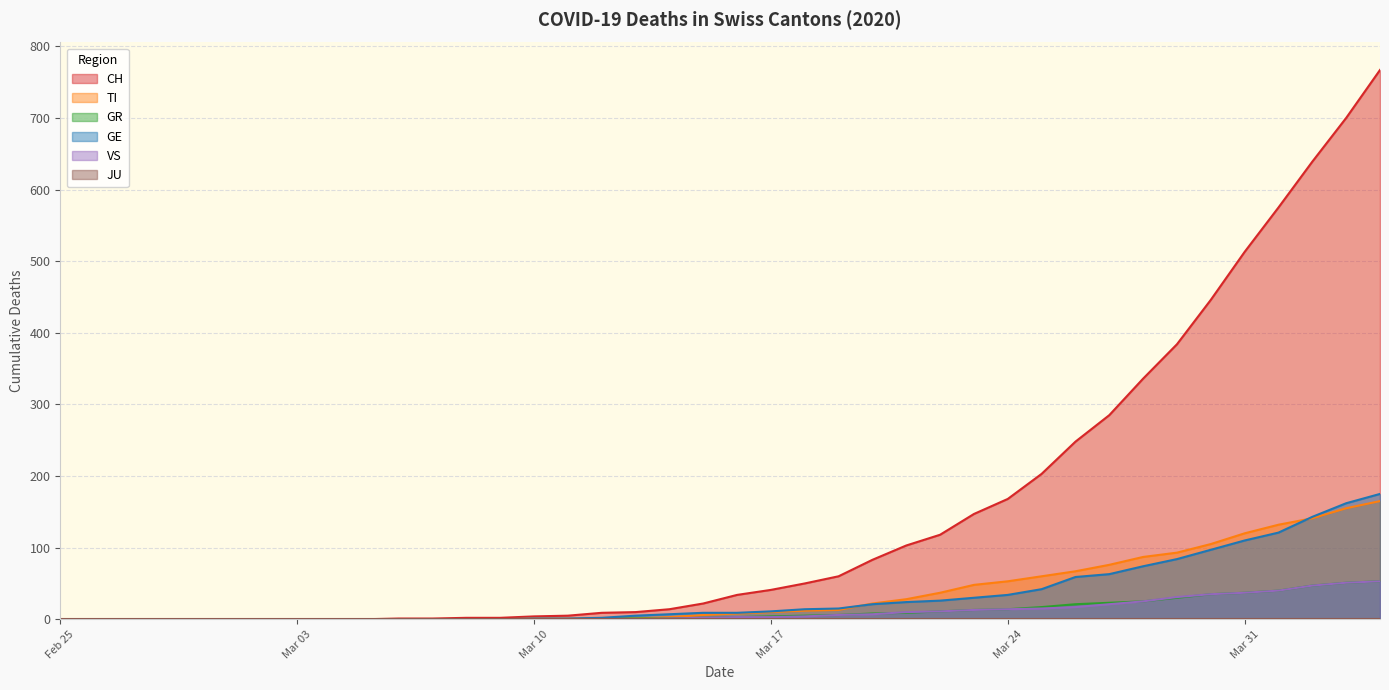

Is it true that VS equals 14 at Mar 24?

True